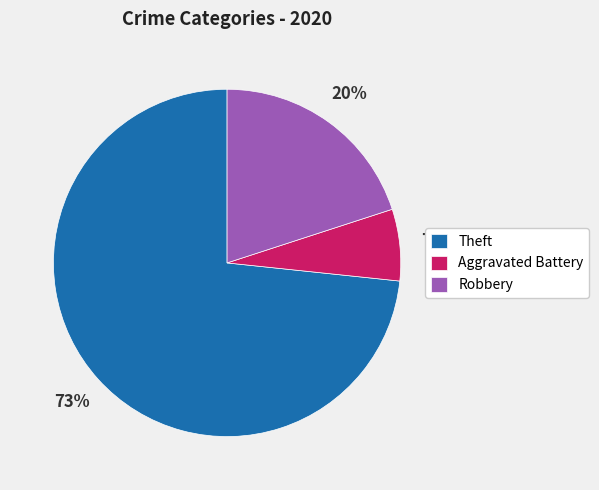

Which category accounts for the majority?

Theft